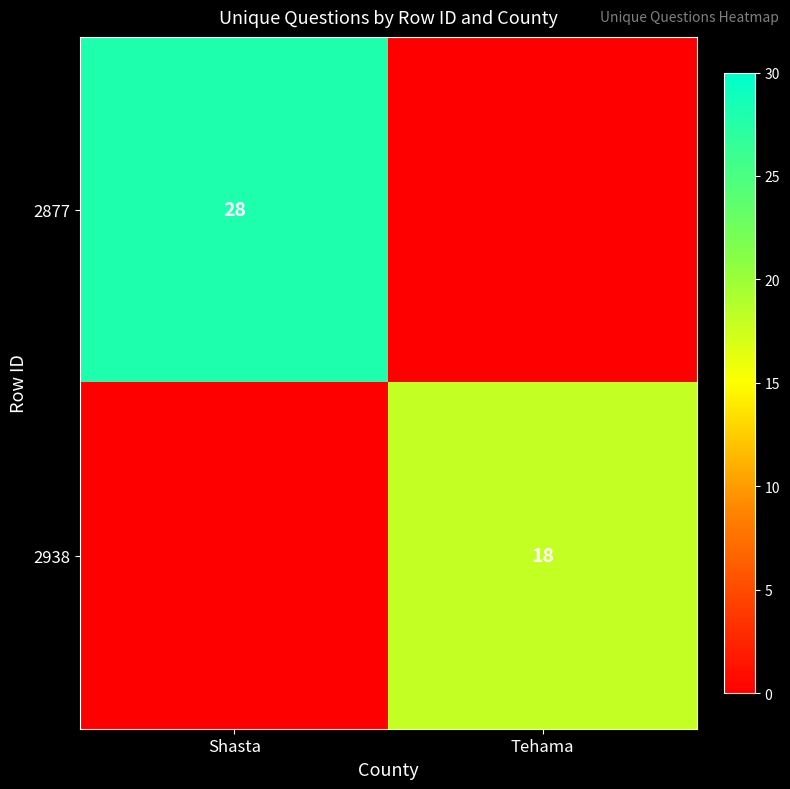

The value of 2877 at Shasta is 28. True or false?

True